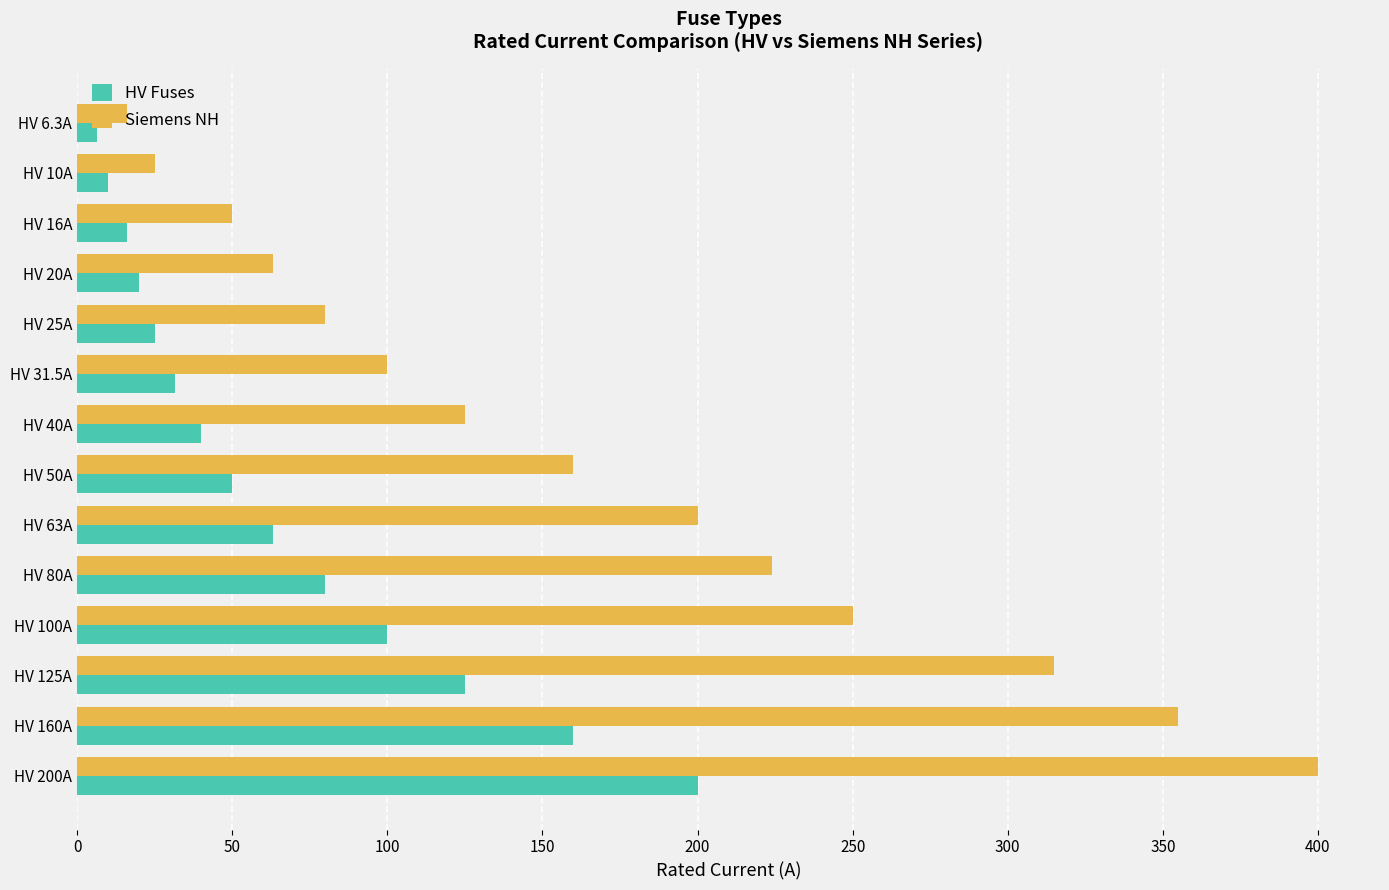

Between HV 6.3A and HV 31.5A, which series saw the biggest shift?

Siemens NH